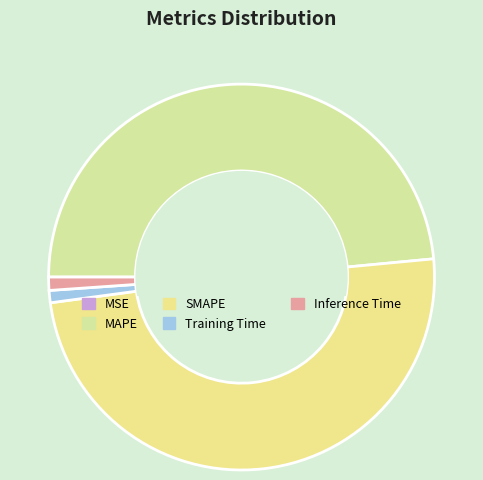

How much of the chart is everything except SMAPE?

50.6%